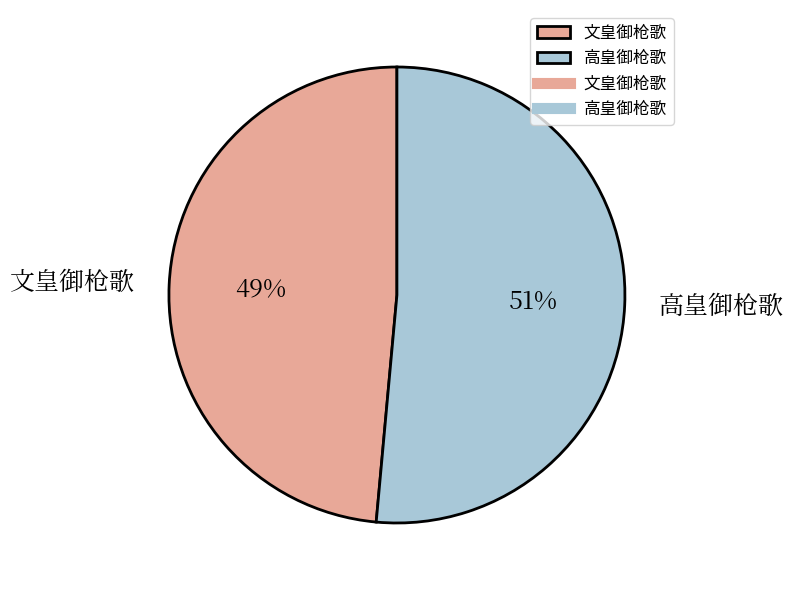

To the nearest percent, what portion does 文皇御枪歌 represent?

49%